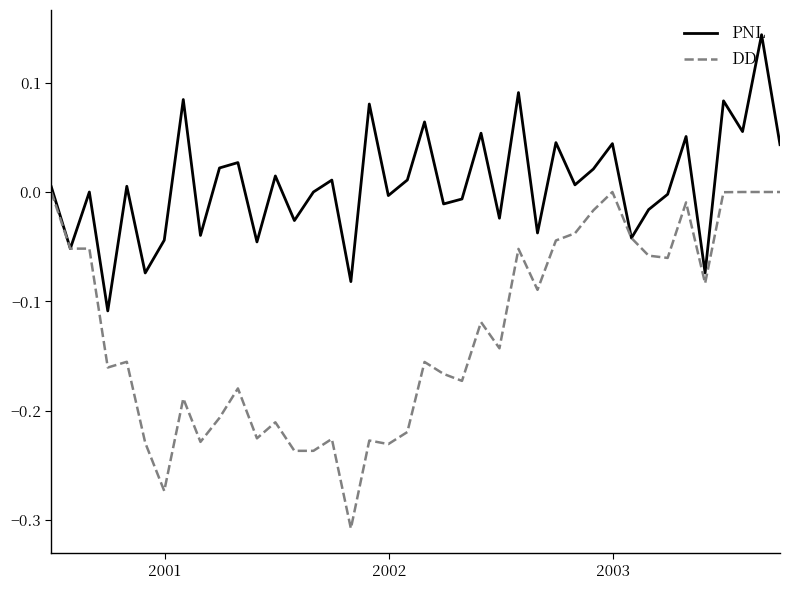

Which series has the largest total across all categories?

PNL